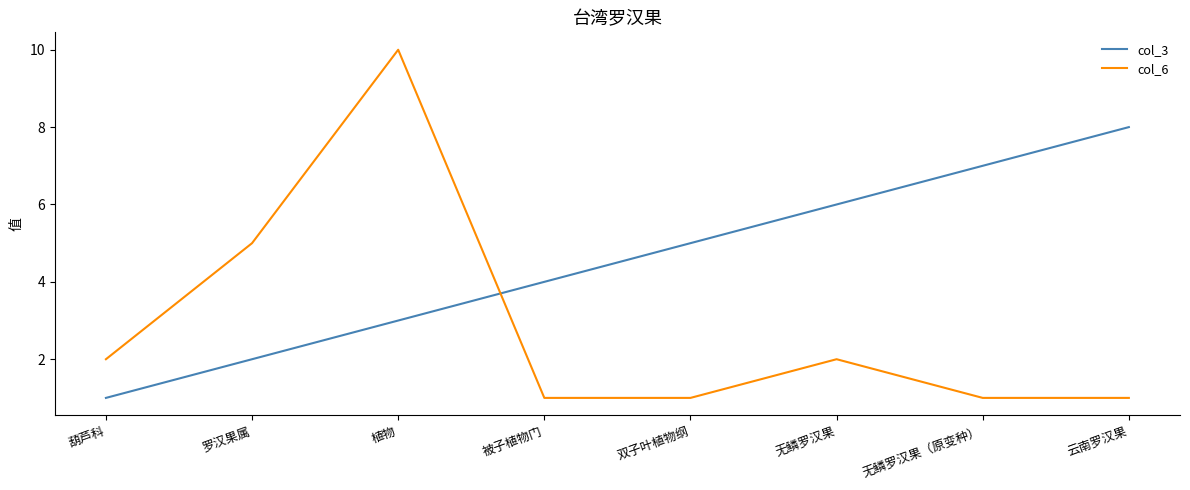

Which category has the lowest value in the col_3 series?

葫芦科